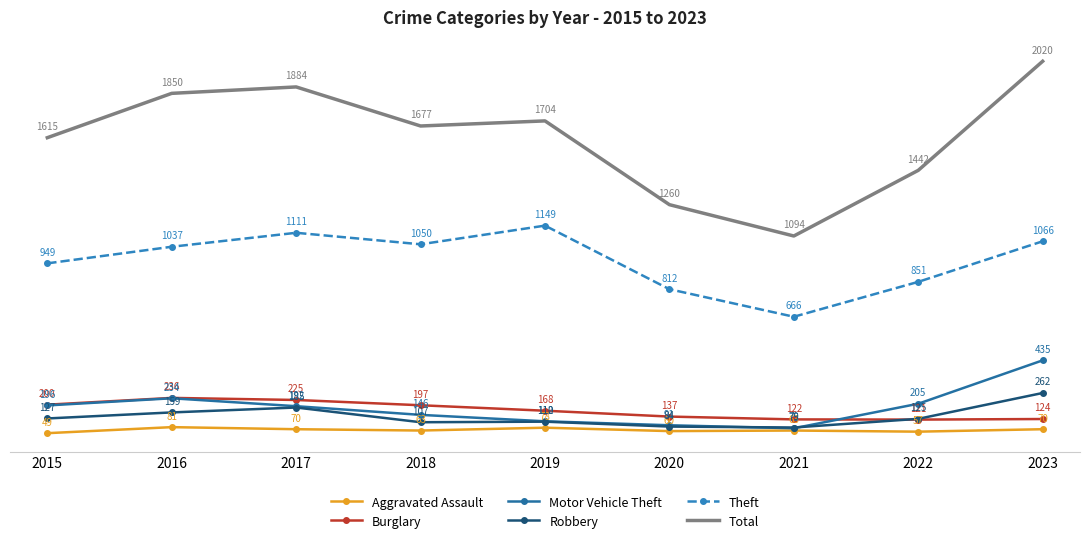

Rank the series at 2023 from highest to lowest value.

Total, Theft, Motor Vehicle Theft, Robbery, Burglary, Aggravated Assault